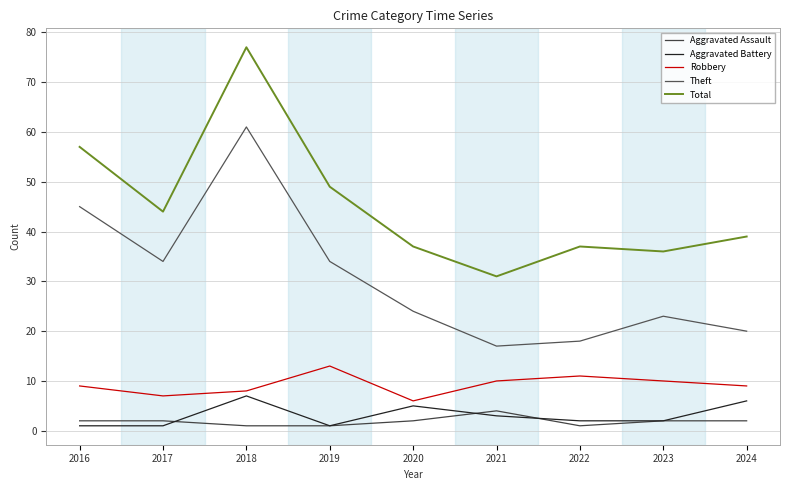

Reading right to left, transcribe all the data shown in this chart.

Aggravated Assault: 2	2	1	4	2	1	1	2	2
Aggravated Battery: 6	2	2	3	5	1	7	1	1
Robbery: 9	10	11	10	6	13	8	7	9
Theft: 20	23	18	17	24	34	61	34	45
Total: 39	36	37	31	37	49	77	44	57